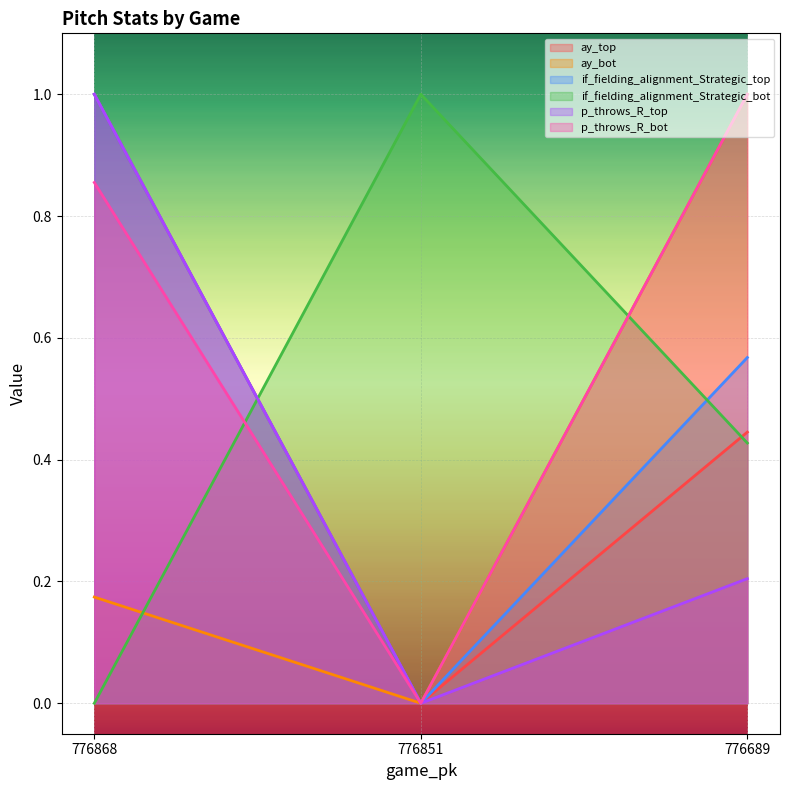

Reading left to right, transcribe all the data shown in this chart.

ay_top: 1.0	0.0	0.4
ay_bot: 0.2	0.0	1.0
if_fielding_alignment_Strategic_top: 1.0	0.0	0.6
if_fielding_alignment_Strategic_bot: 0.0	1.0	0.4
p_throws_R_top: 1.0	0.0	0.2
p_throws_R_bot: 0.9	0.0	1.0